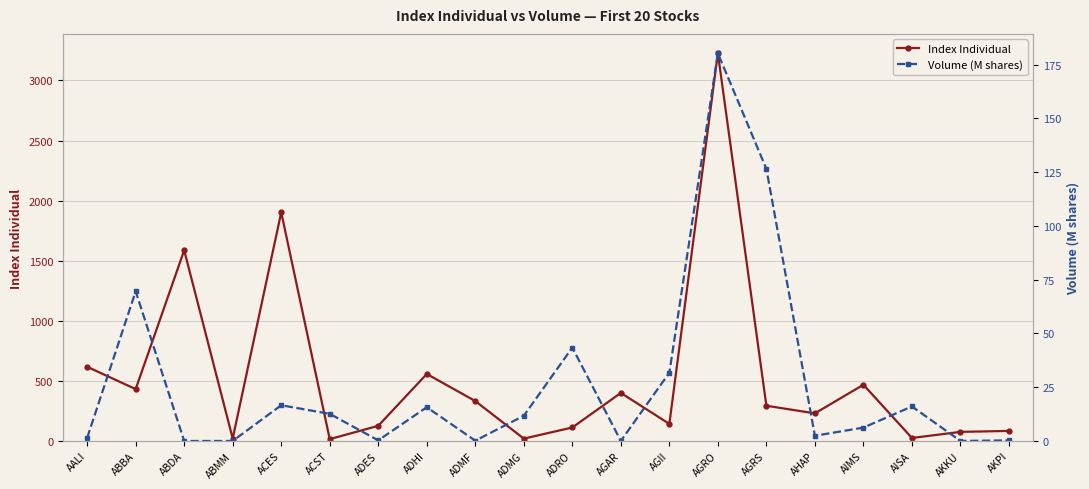

What is the value of the Volume (M shares) point at the 16th from the left?

2.4